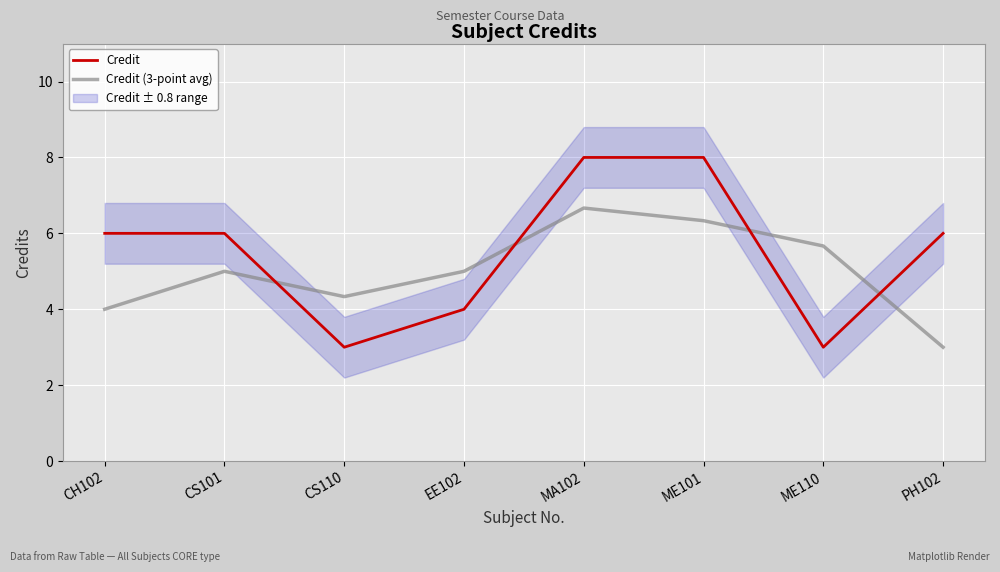

What is the difference between the second highest and second lowest values in the Credit (3-point avg) series?

2.3